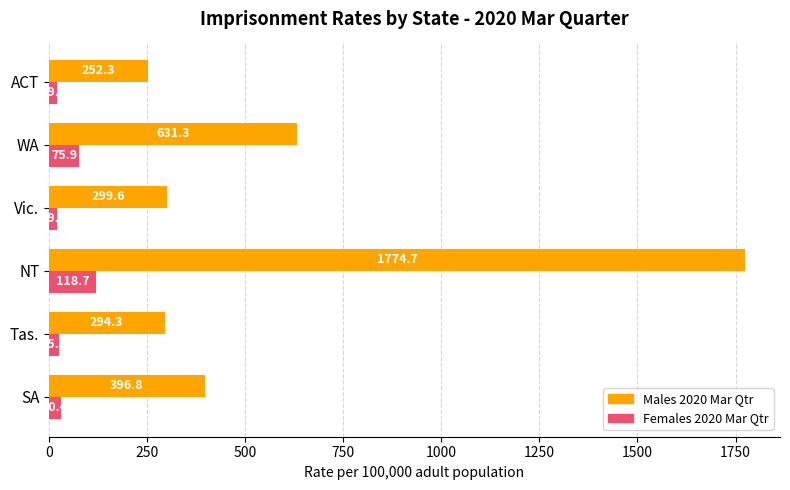

At which label does Females 2020 Mar Qtr reach its minimum?

ACT